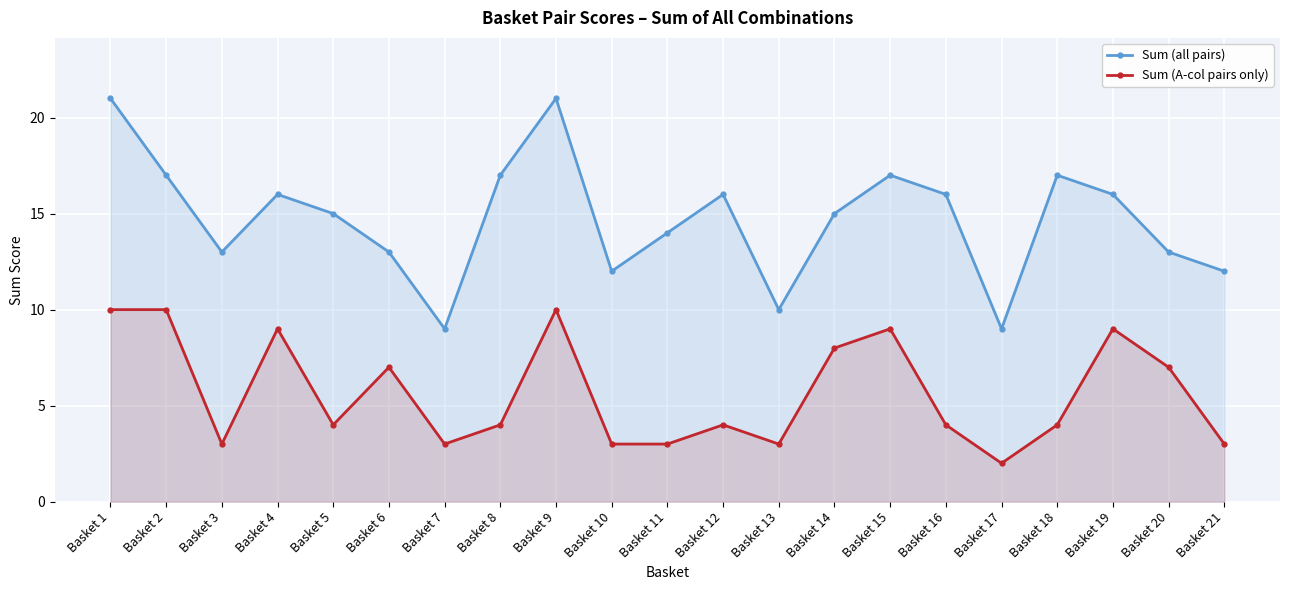

What is the greatest value displayed?

21